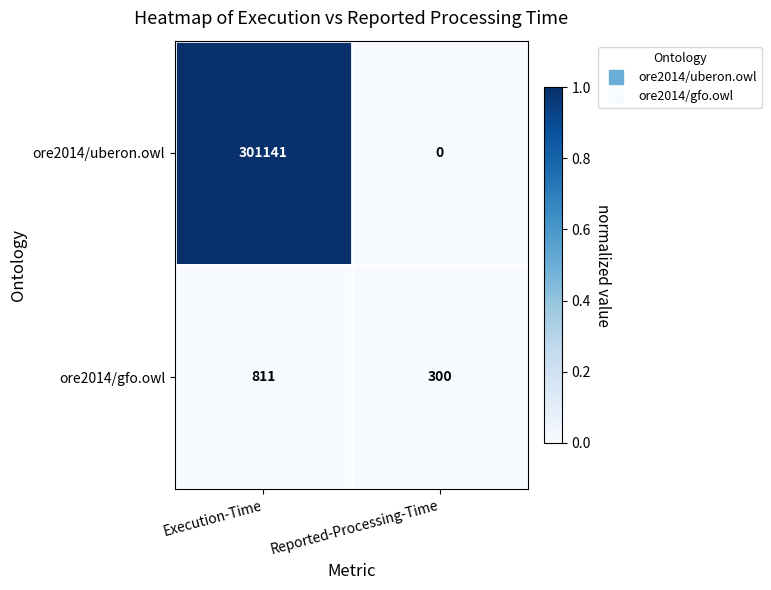

List the series in order of their peak value, lowest first.

ore2014/gfo.owl, ore2014/uberon.owl